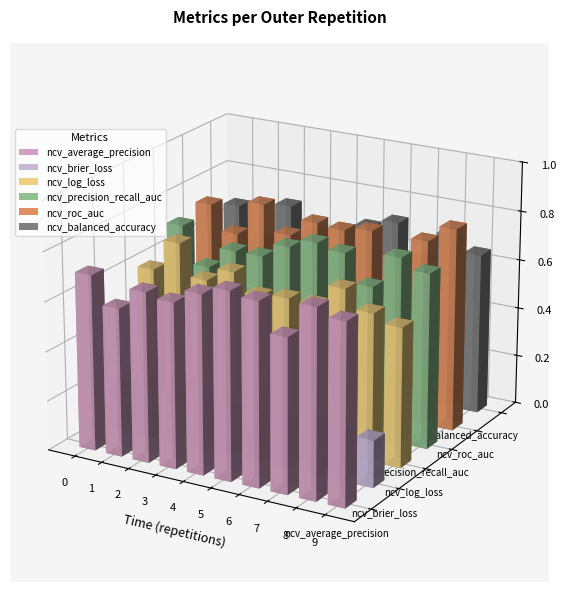

How many distinct data groups are displayed?

6